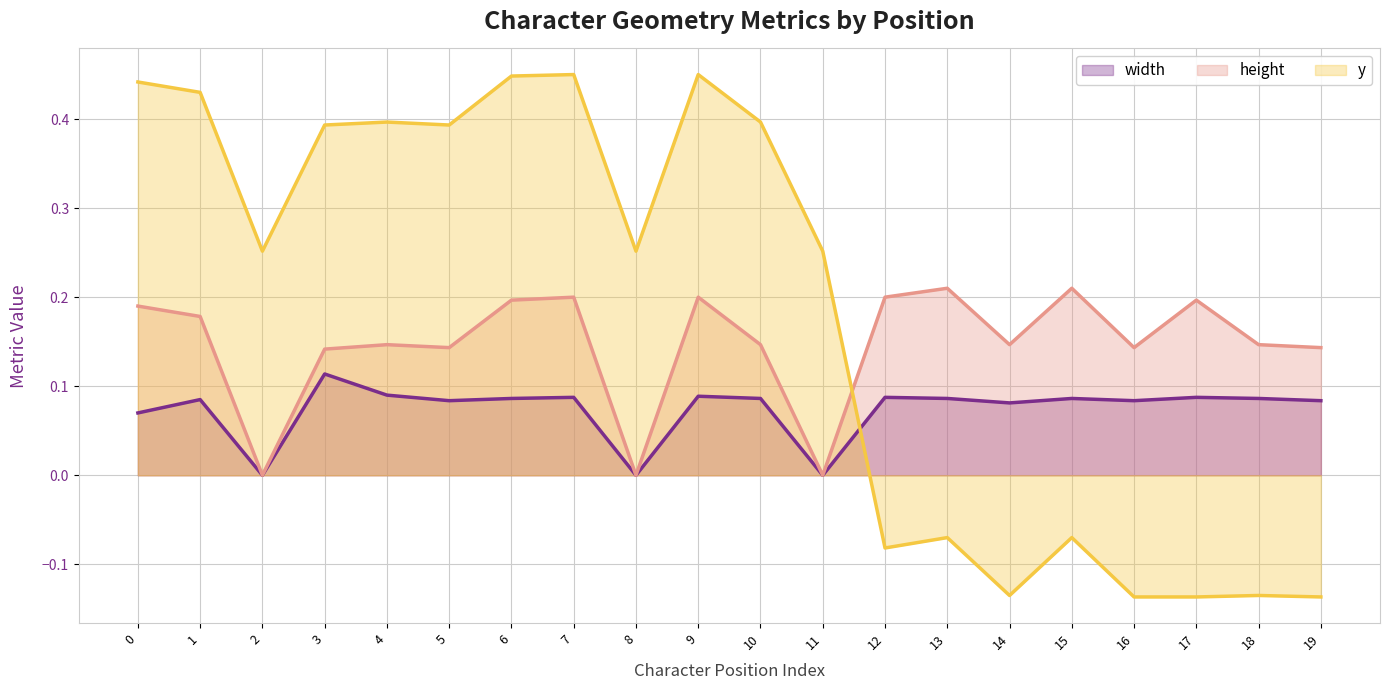

What is the maximum value shown in the chart?

0.5